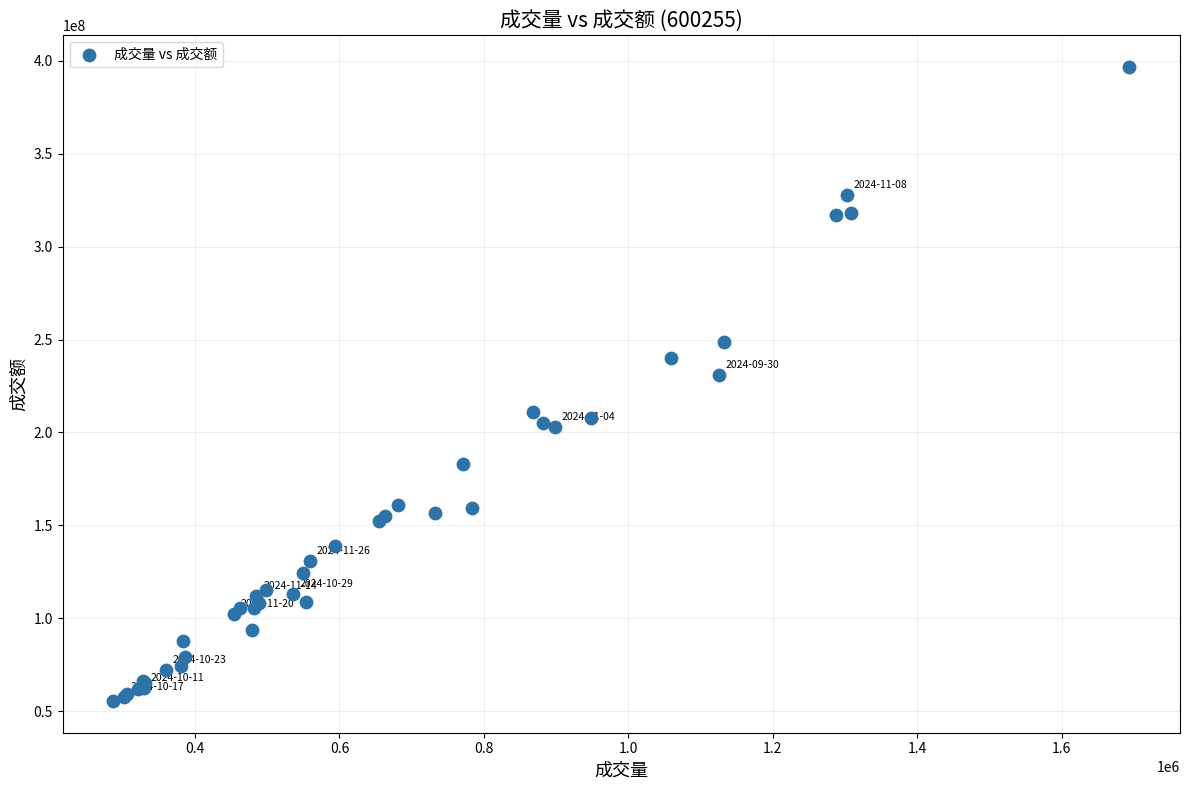

What Y value in the scatter plot is closest to 226058267?

230754303